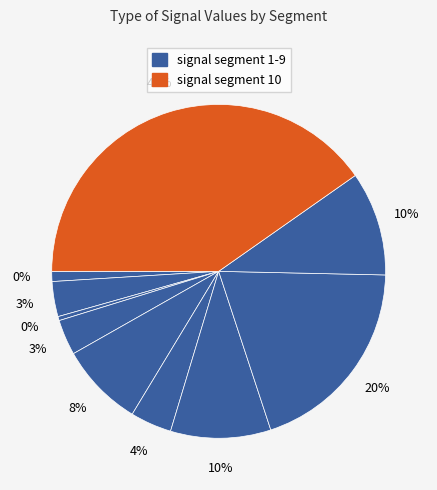

Between signal segment 9 and signal segment 7, which is larger?

signal segment 9